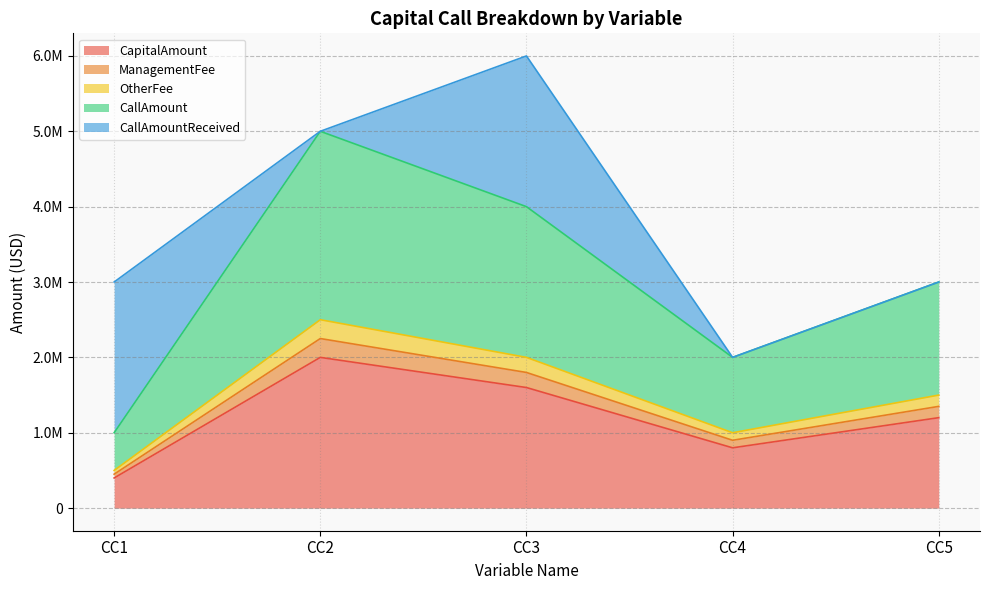

Does the chart display data point markers on the line(s)?

No